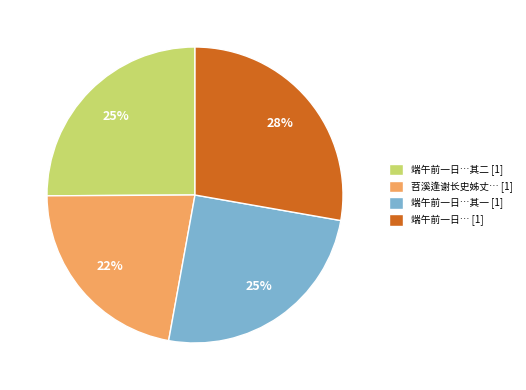

Do 苕溪逢谢长史姊丈… [1] and 端午前一日…其二 [1] together represent more than half of the pie?

No